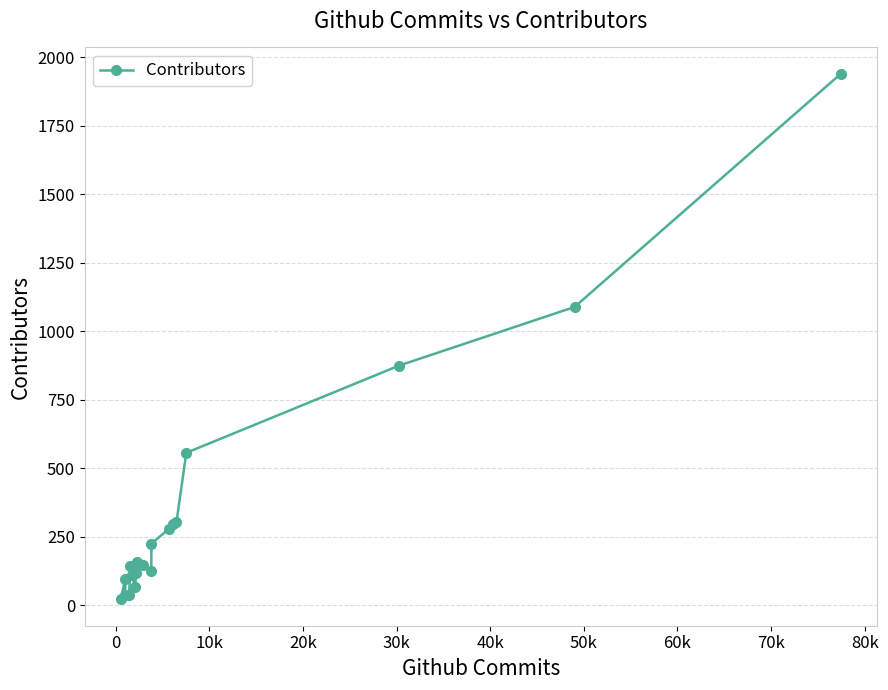

What is the average value?

339